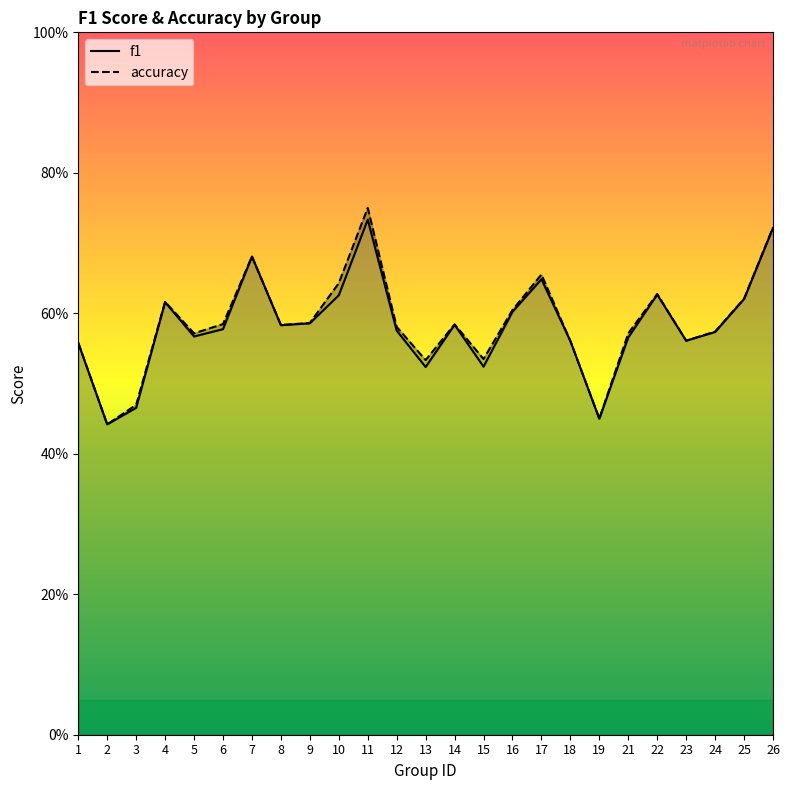

What is the greatest value displayed?

0.8